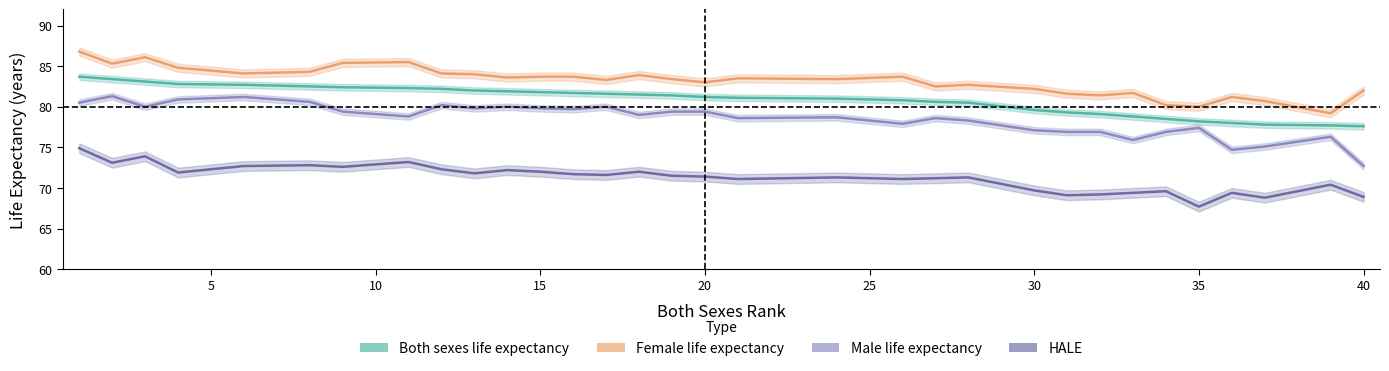

What is the minimum value shown in the chart?

67.7